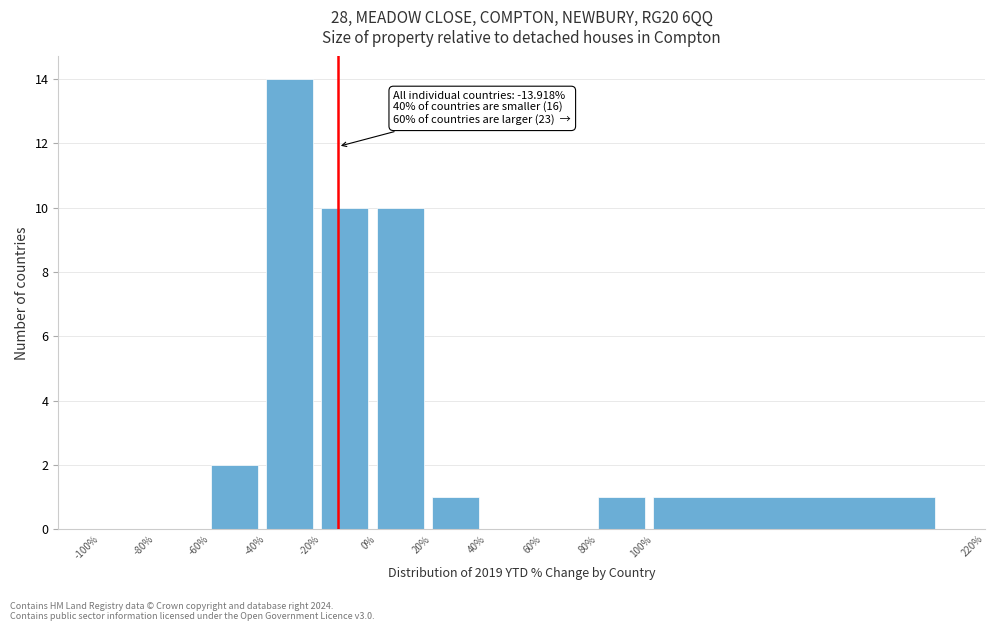

Which range on the x-axis has the tallest bar?

-40% to -20%